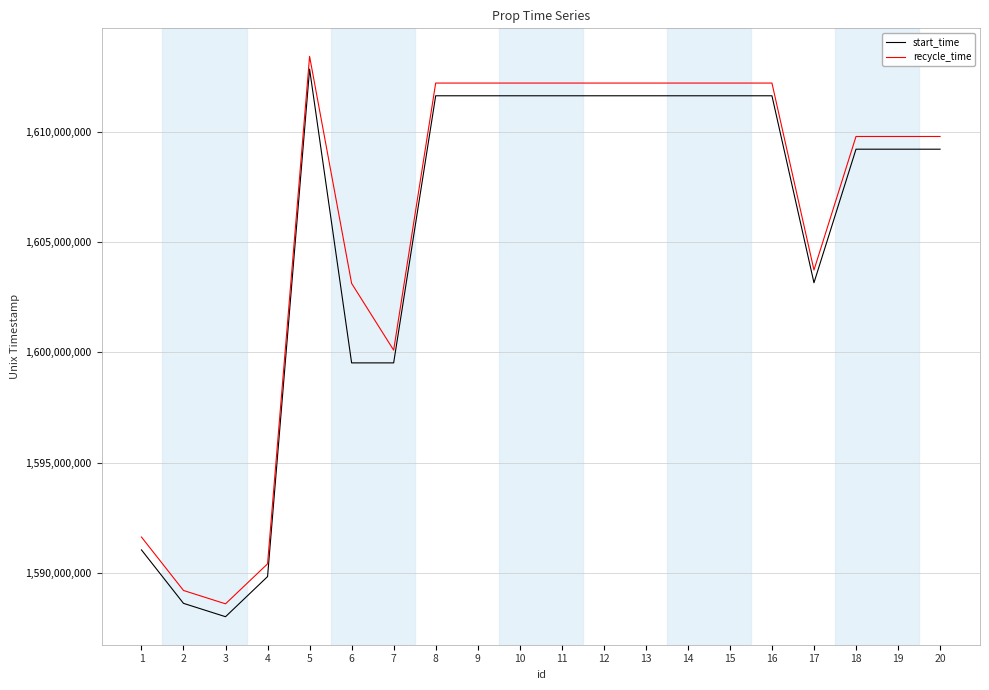

Is the value of recycle_time at 7 greater than the value of start_time at 2?

Yes